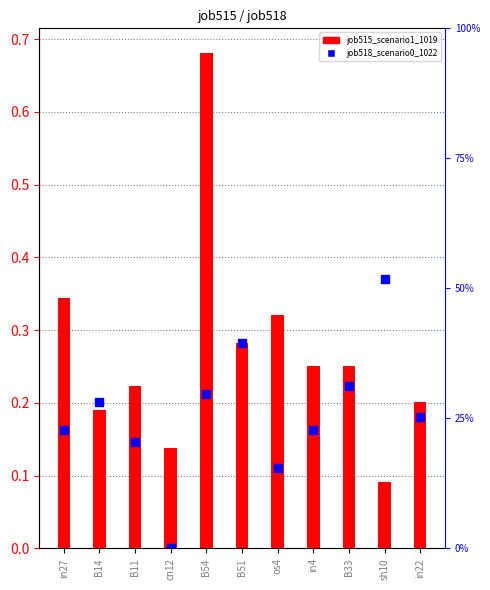

Which series has the largest Y range (max minus min)?

job515_scenario1_1019